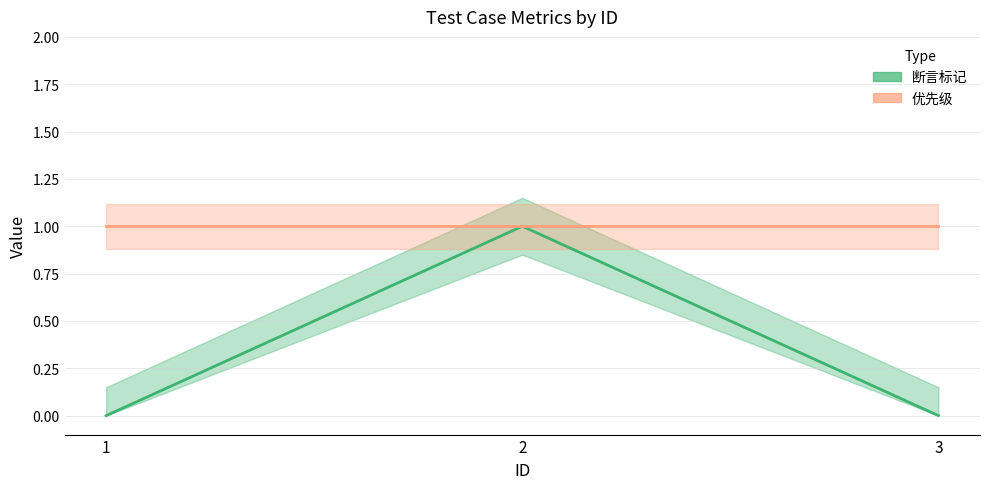

The chart shows a value of -1 at 3. True or false?

False